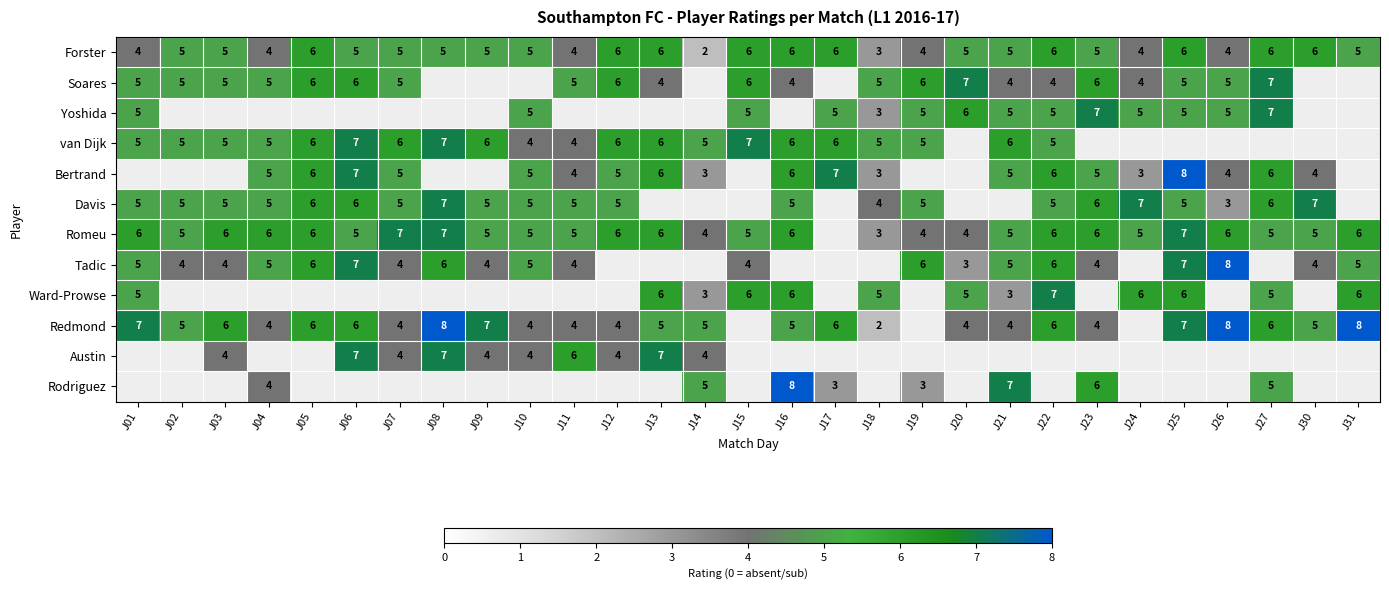

What is the maximum value for Forster?

6